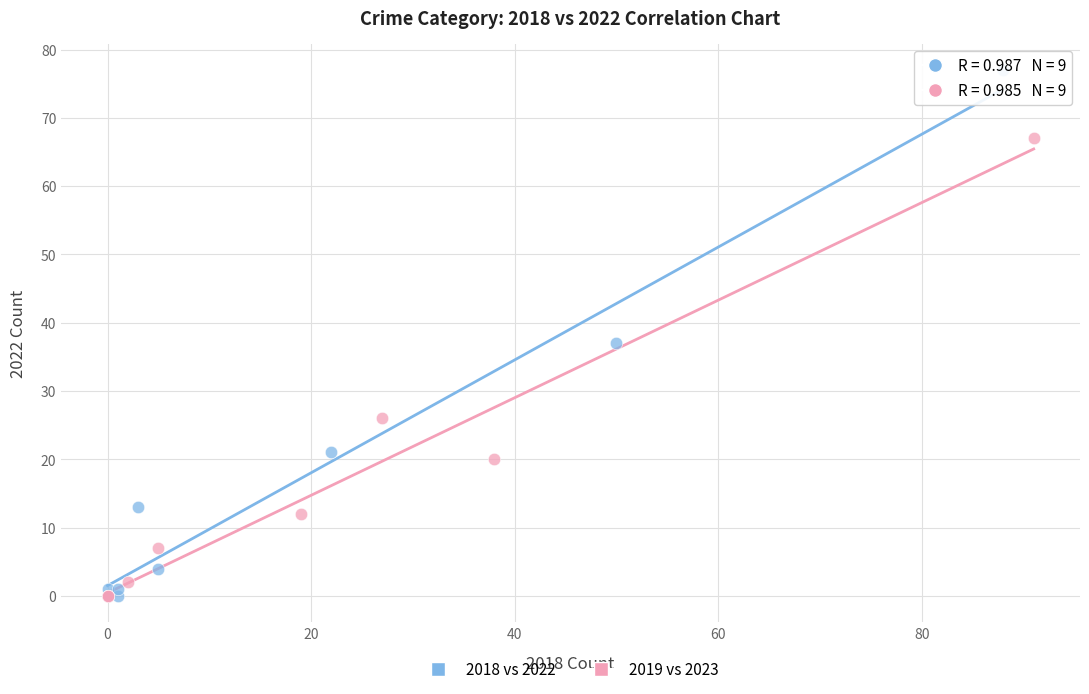

Which series has the widest spread of Y values?

2018 vs 2022